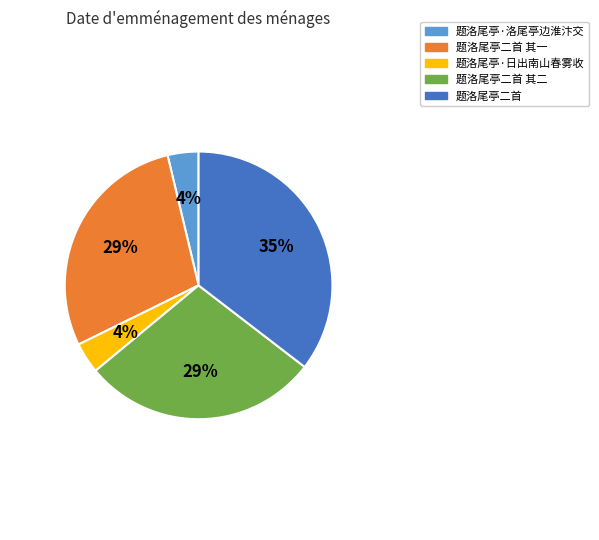

To the nearest percent, what is the average slice percentage?

20%